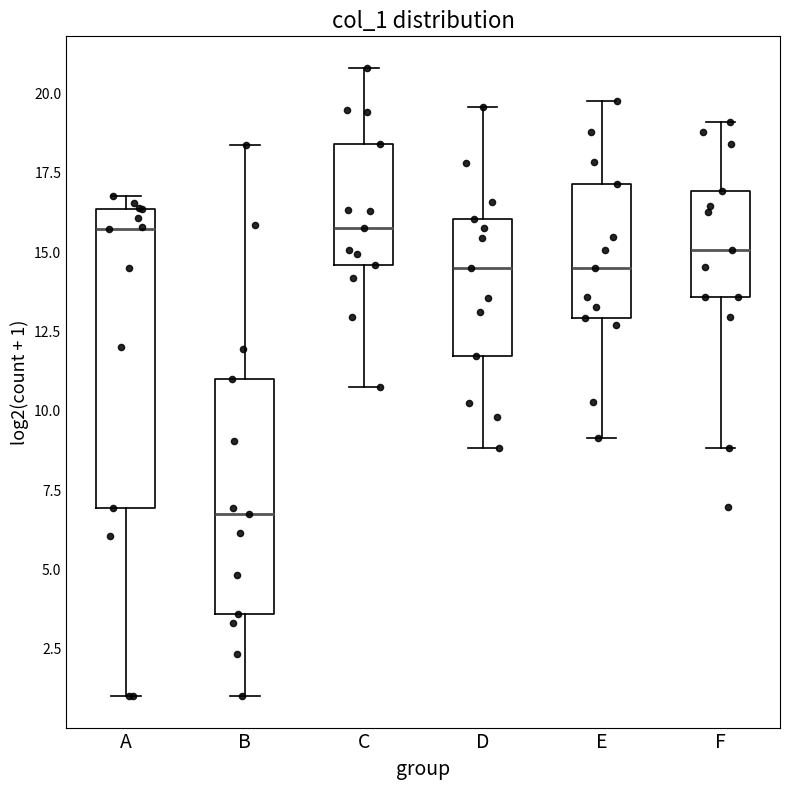

Where does the median line of the box for C sit on the y-axis? The values are not printed on the chart, so give them approximately, as read against the axis.

16.0